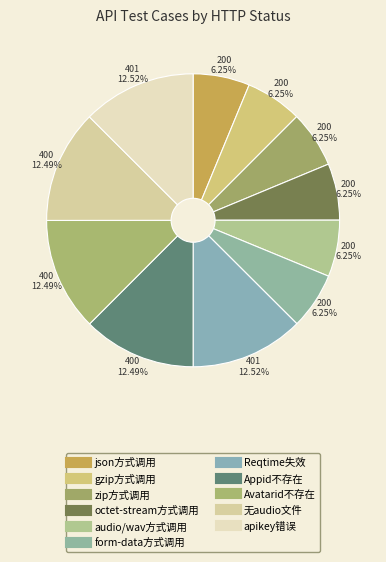

Is there a majority slice in this chart?

No